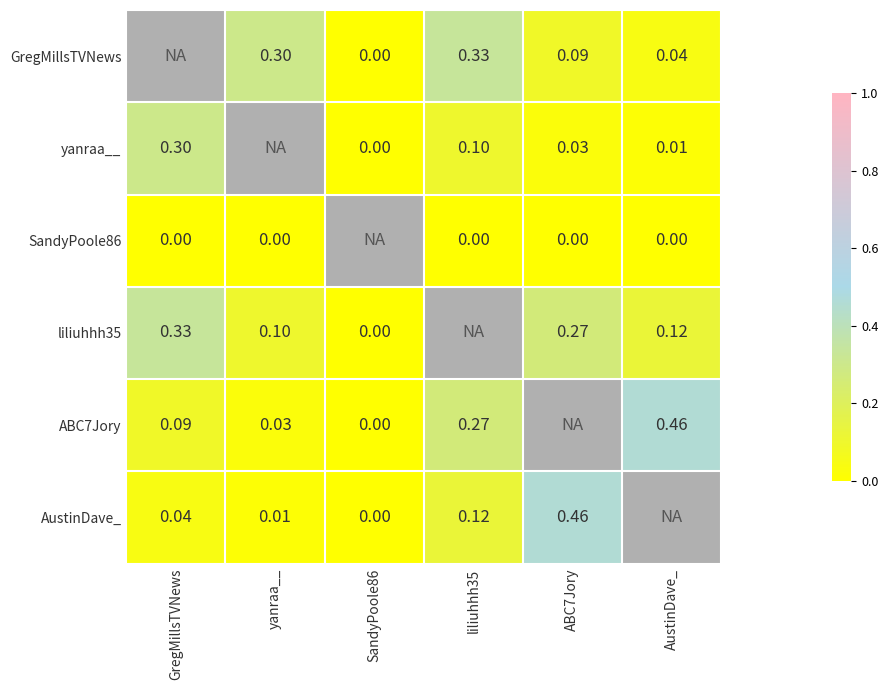

Is the value of SandyPoole86 at liliuhhh35 greater than the value of GregMillsTVNews at yanraa__?

No